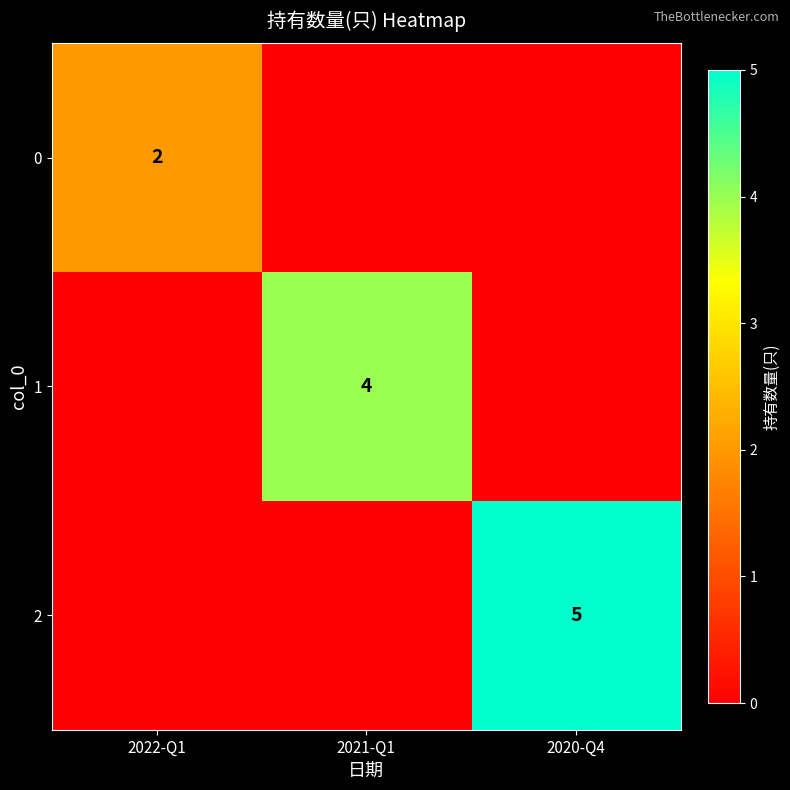

The 0 series shows 1 at 2022-Q1. True or false?

False